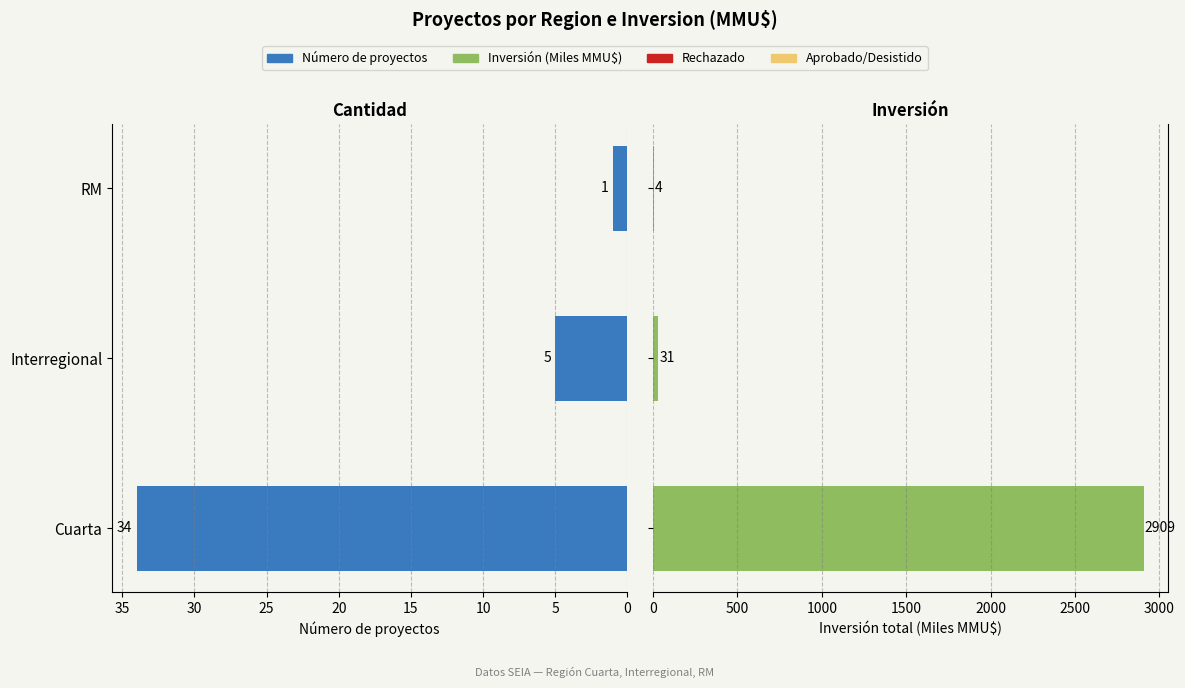

Is it true that Número de proyectos equals 34.0 at Cuarta?

True